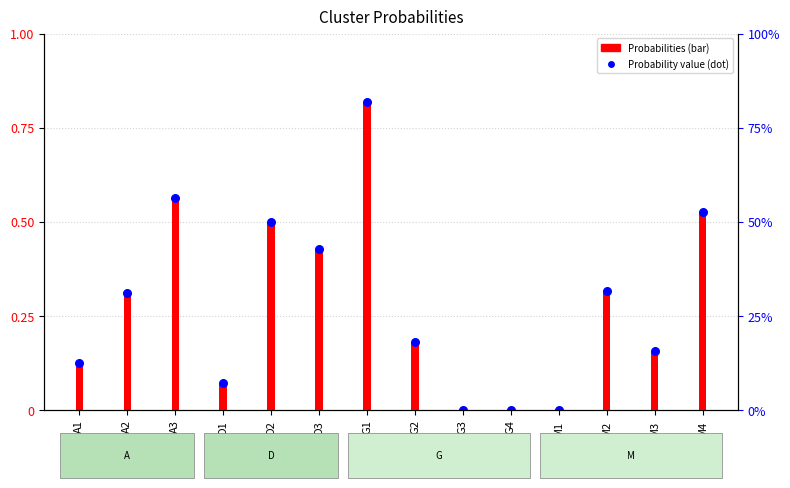

Which series has the largest total across all categories?

Probabilities